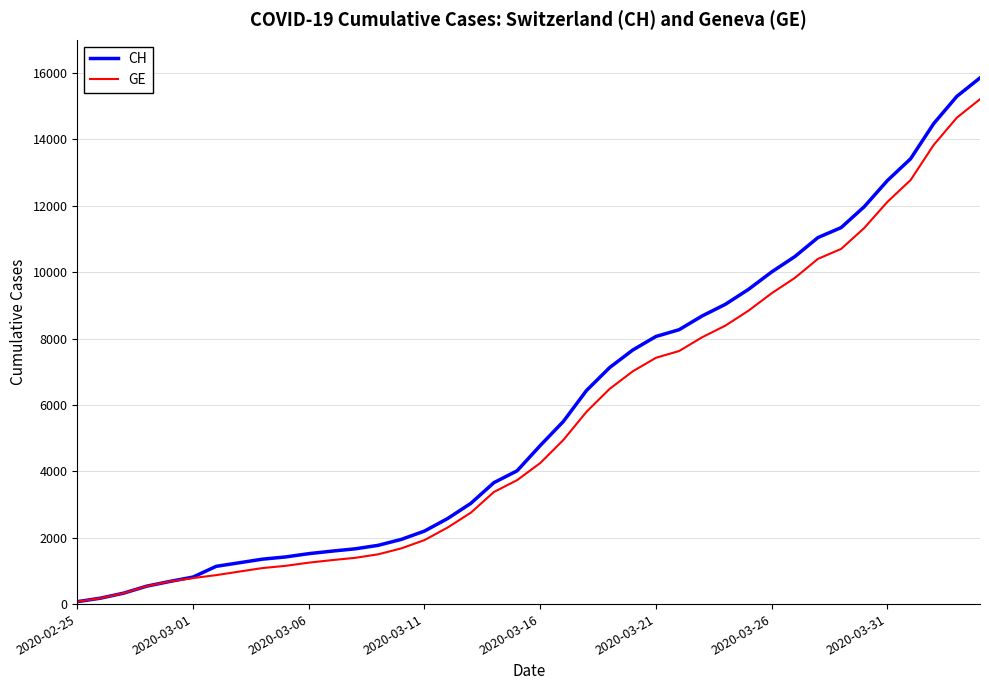

Which series has the largest range (max minus min)?

CH